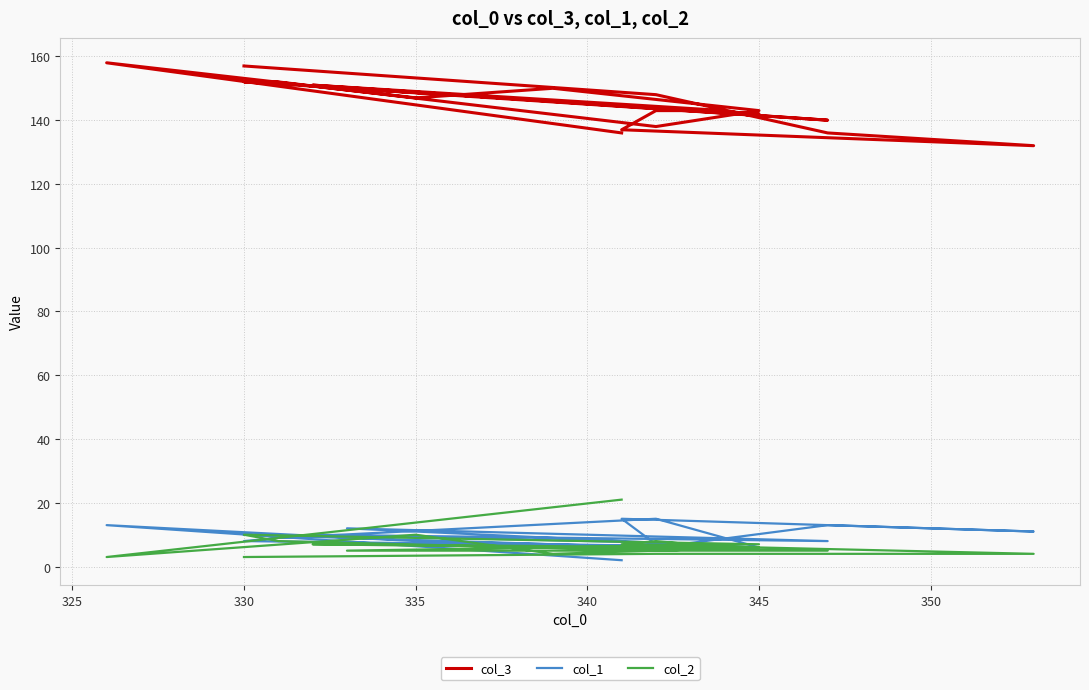

What are all the series names shown in the legend?

col_3, col_1, col_2